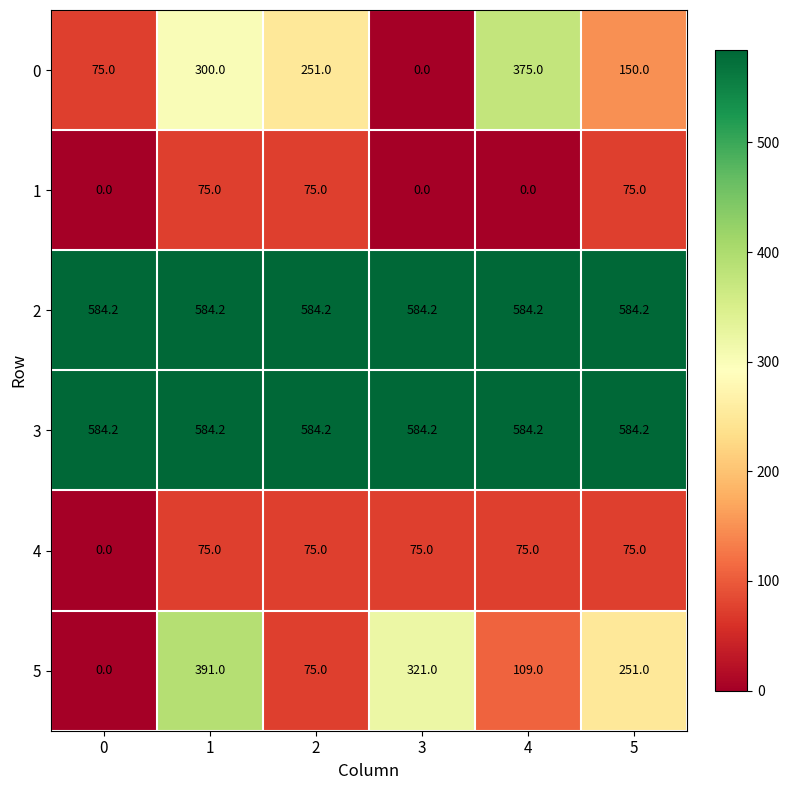

Which series has the largest range (max minus min)?

5